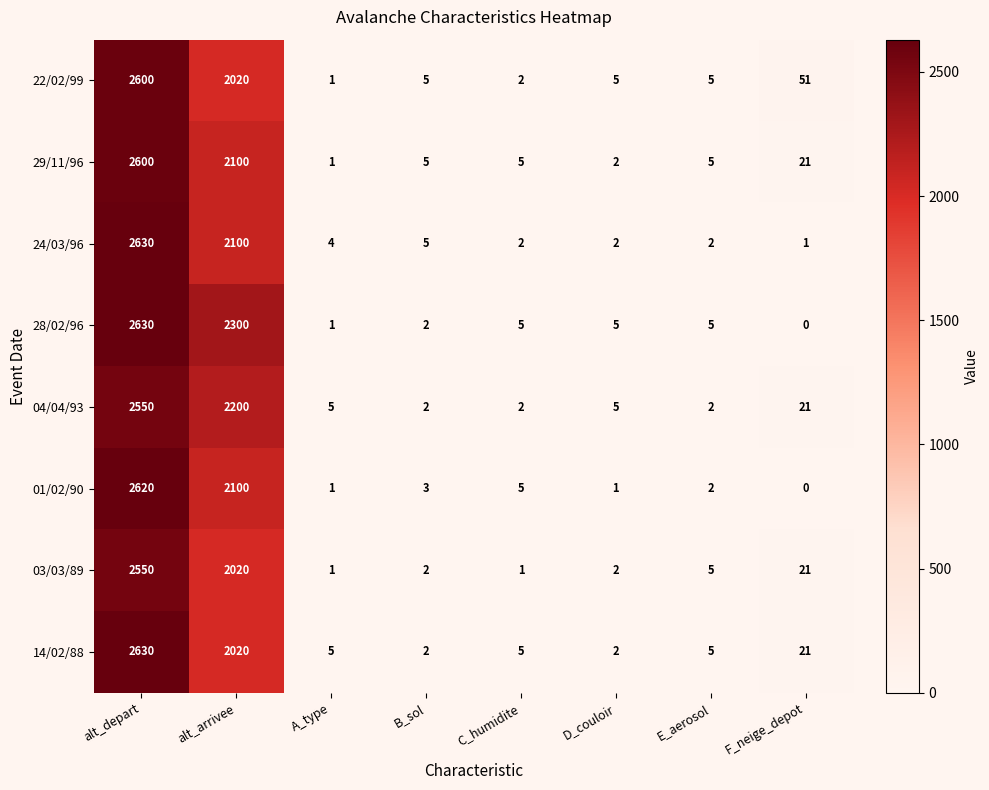

Is it true that 04/04/93 equals 21 at F_neige_depot?

True